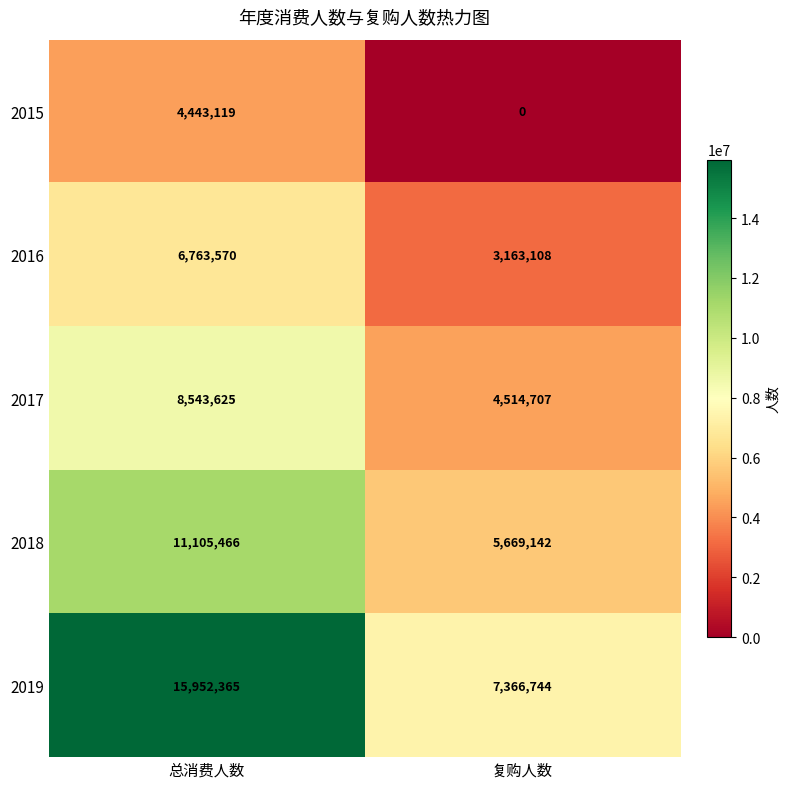

Reading left to right, extract all data points from this chart.

2015: 总消费人数=4443119	复购人数=0
2016: 总消费人数=6763570	复购人数=3163108
2017: 总消费人数=8543625	复购人数=4514707
2018: 总消费人数=11105466	复购人数=5669142
2019: 总消费人数=15952365	复购人数=7366744